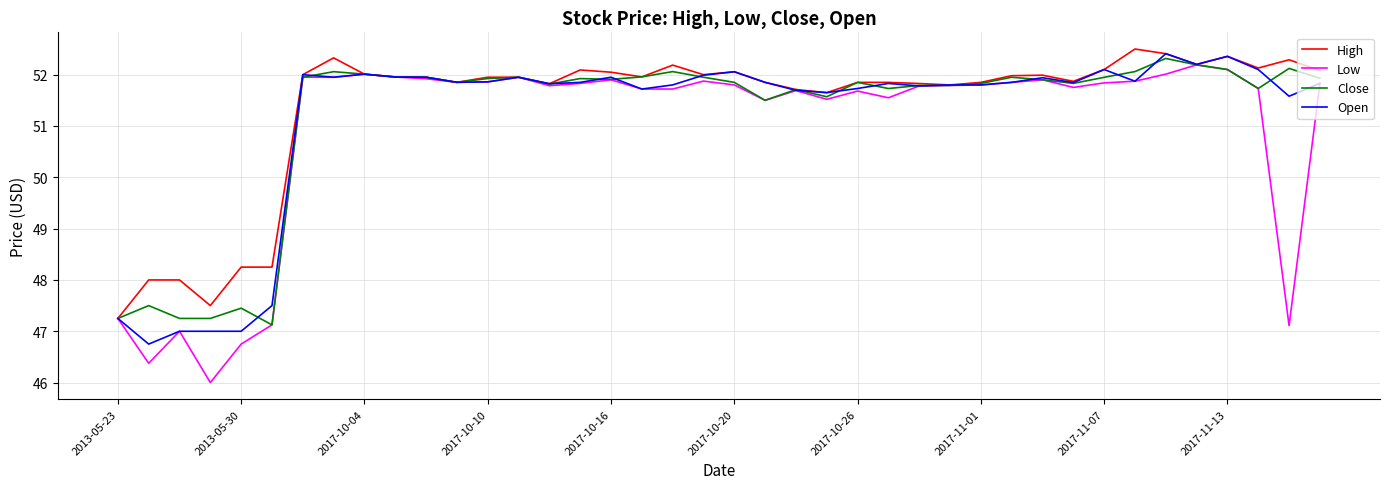

At how many categories does at least one series exceed 49?

34